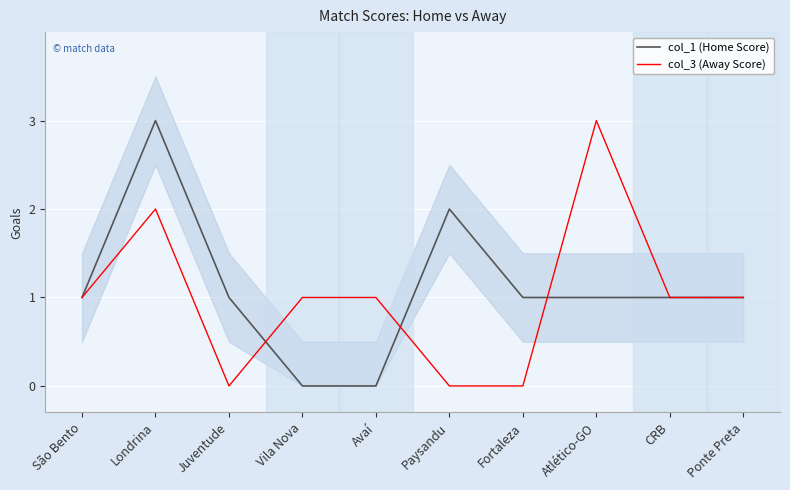

What position from the left is Paysandu?

6